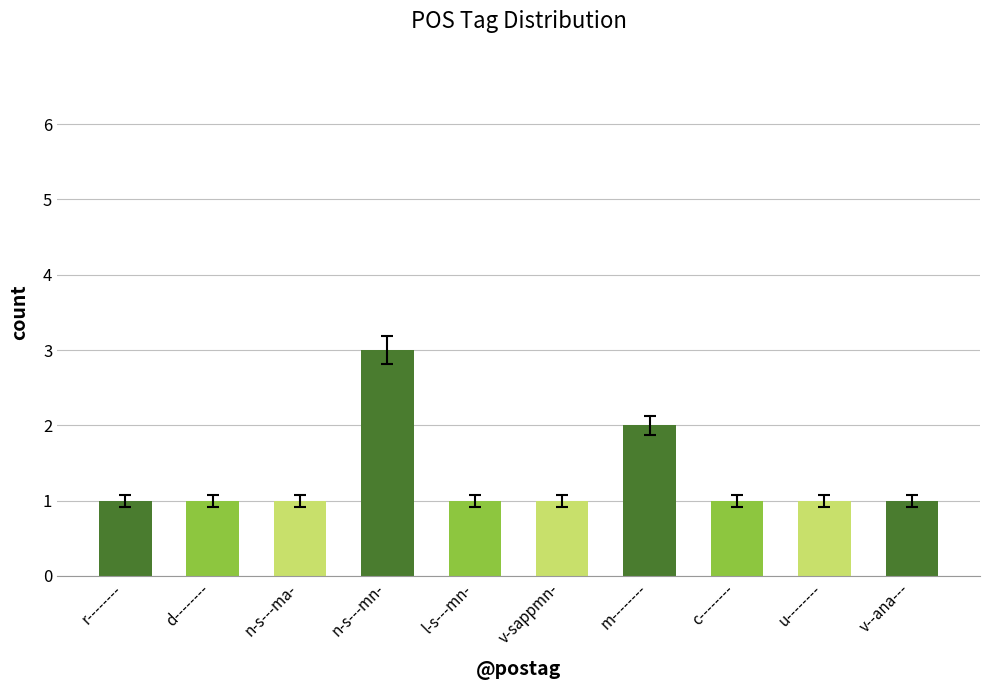

List the labels in order of value, smallest first.

r--------, d--------, n-s---ma-, l-s---mn-, v-sappmn-, c--------, u--------, v--ana---, m--------, n-s---mn-